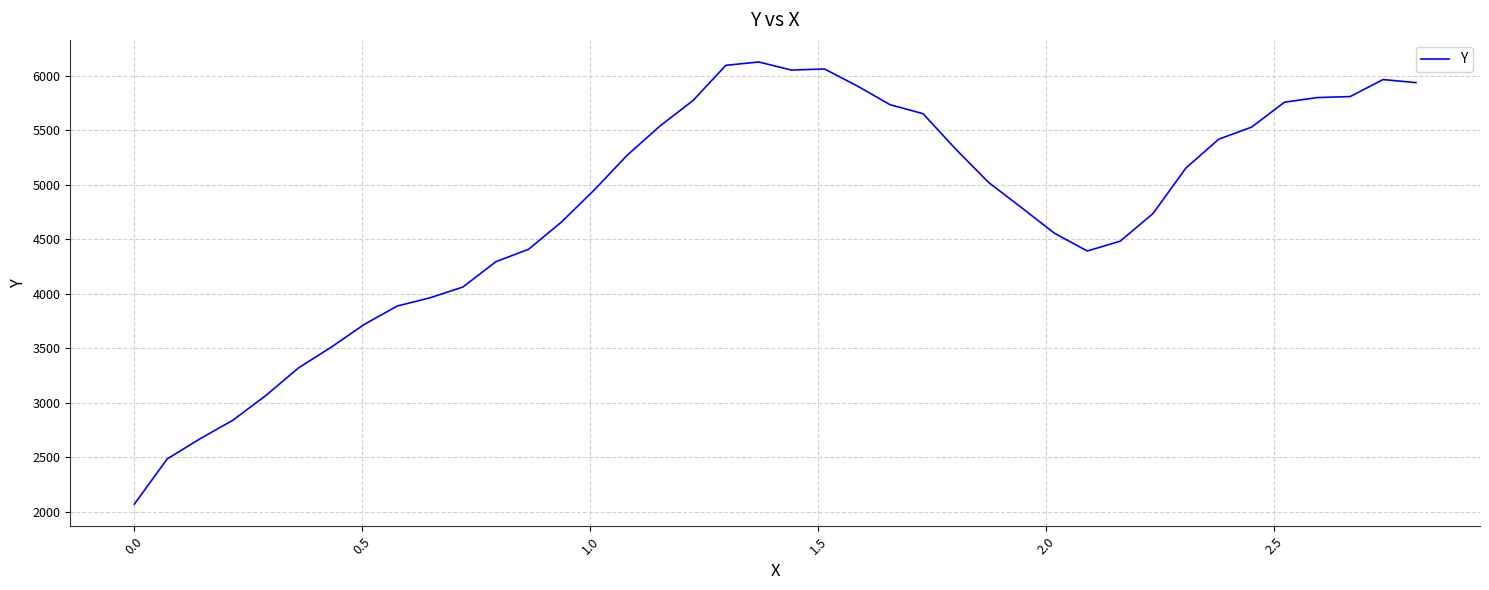

What is the smallest value displayed?

2068.0